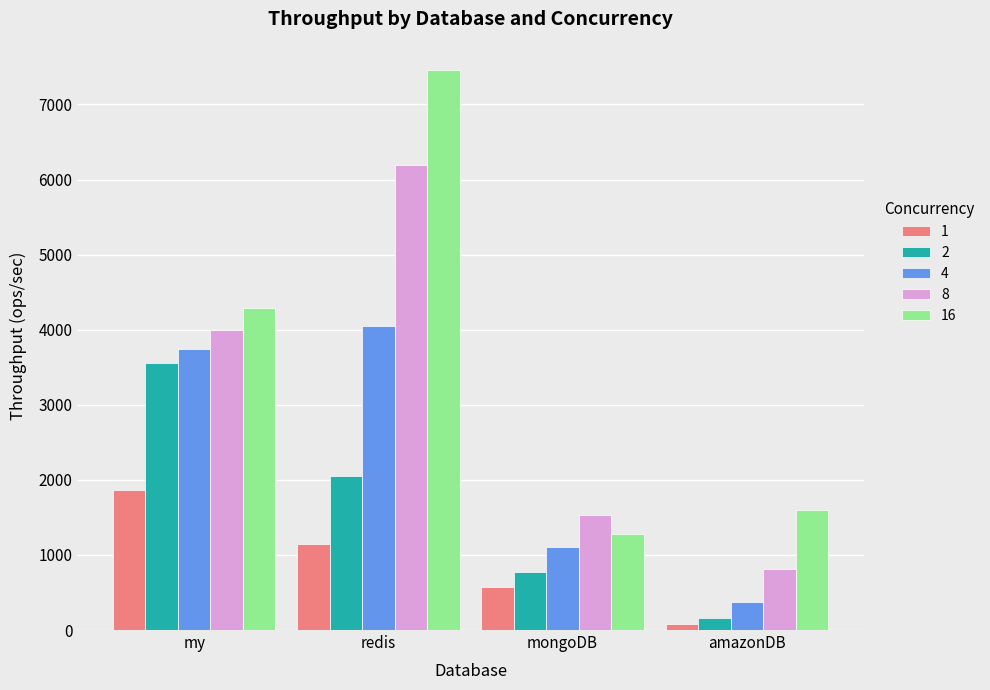

The 16 series shows 1601.0 at amazonDB. True or false?

True